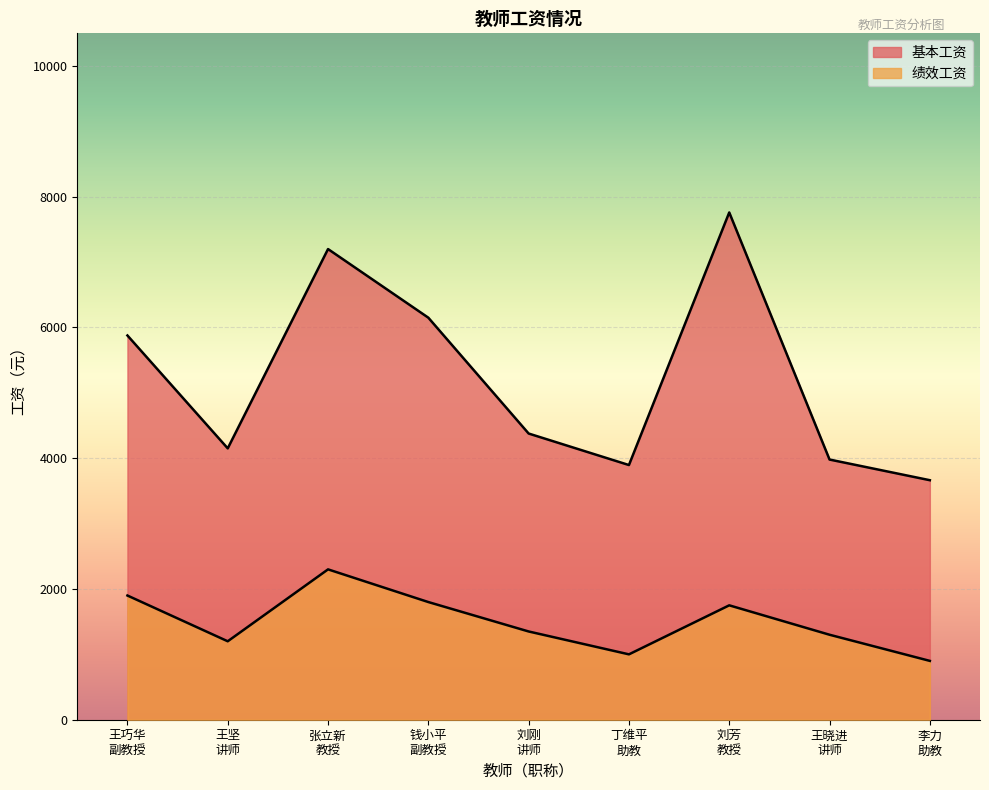

Which series has the largest total across all categories?

基本工资